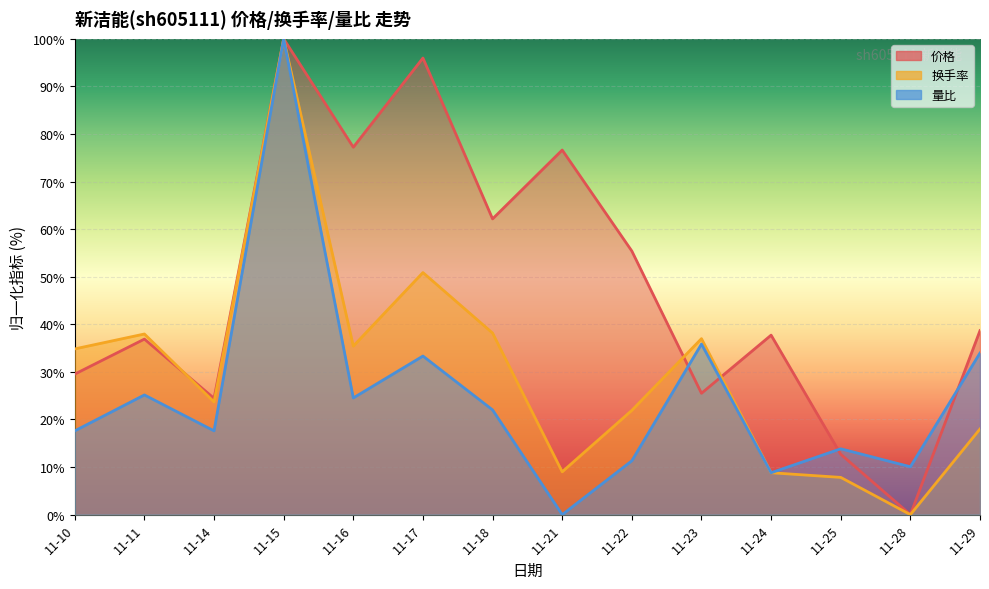

How many lines are shown in the chart?

3